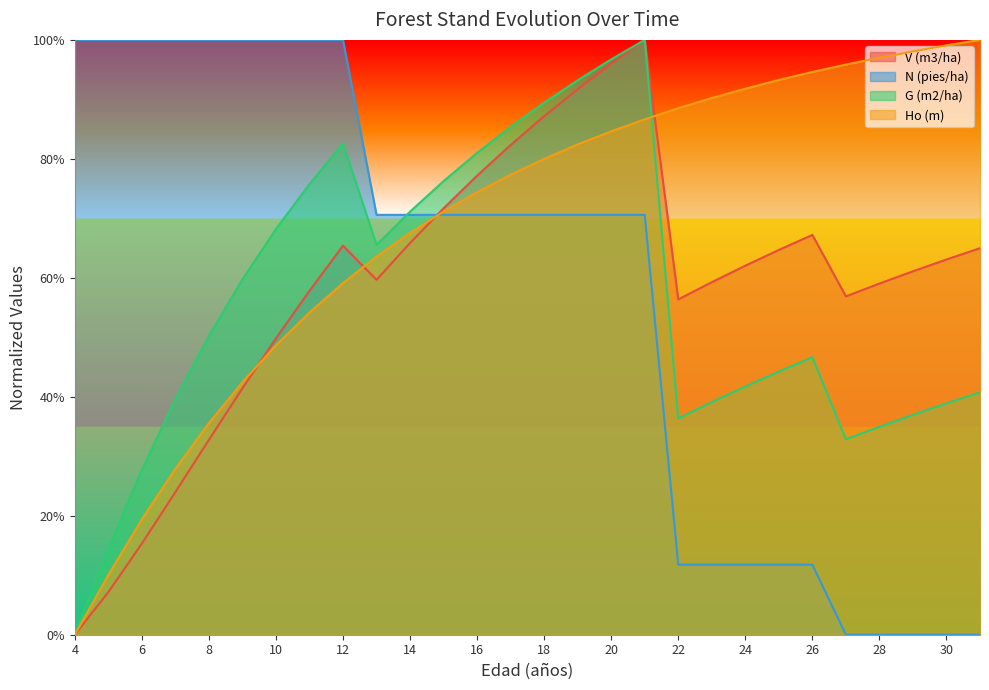

True or false: G (m2/ha) has a value of 0.8 at 26.

False